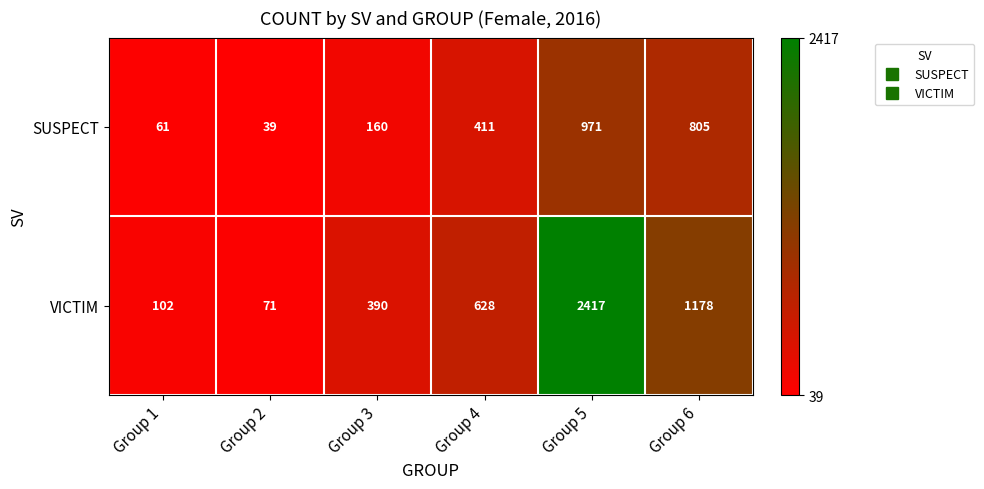

True or false: VICTIM has a value of 390 at Group 3.

True